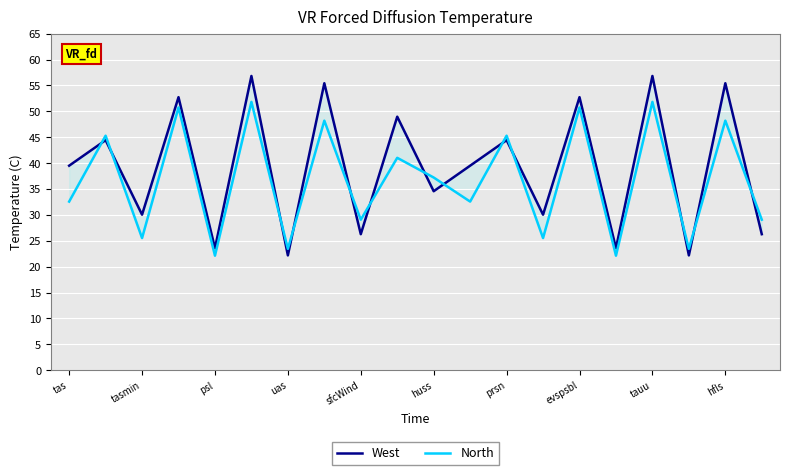

Which series has the largest total across all categories?

West